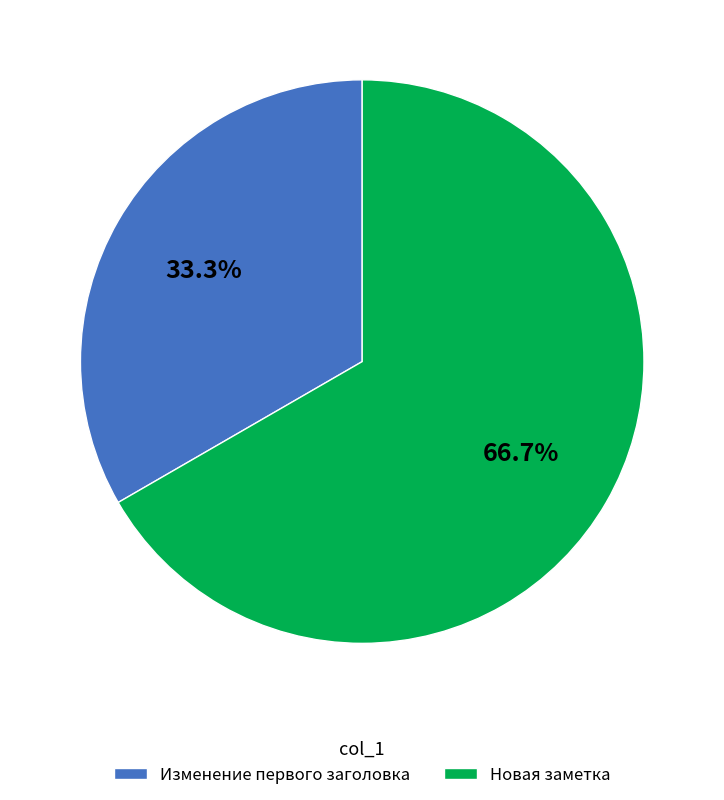

Is there any slice that represents more than half of the pie?

Yes